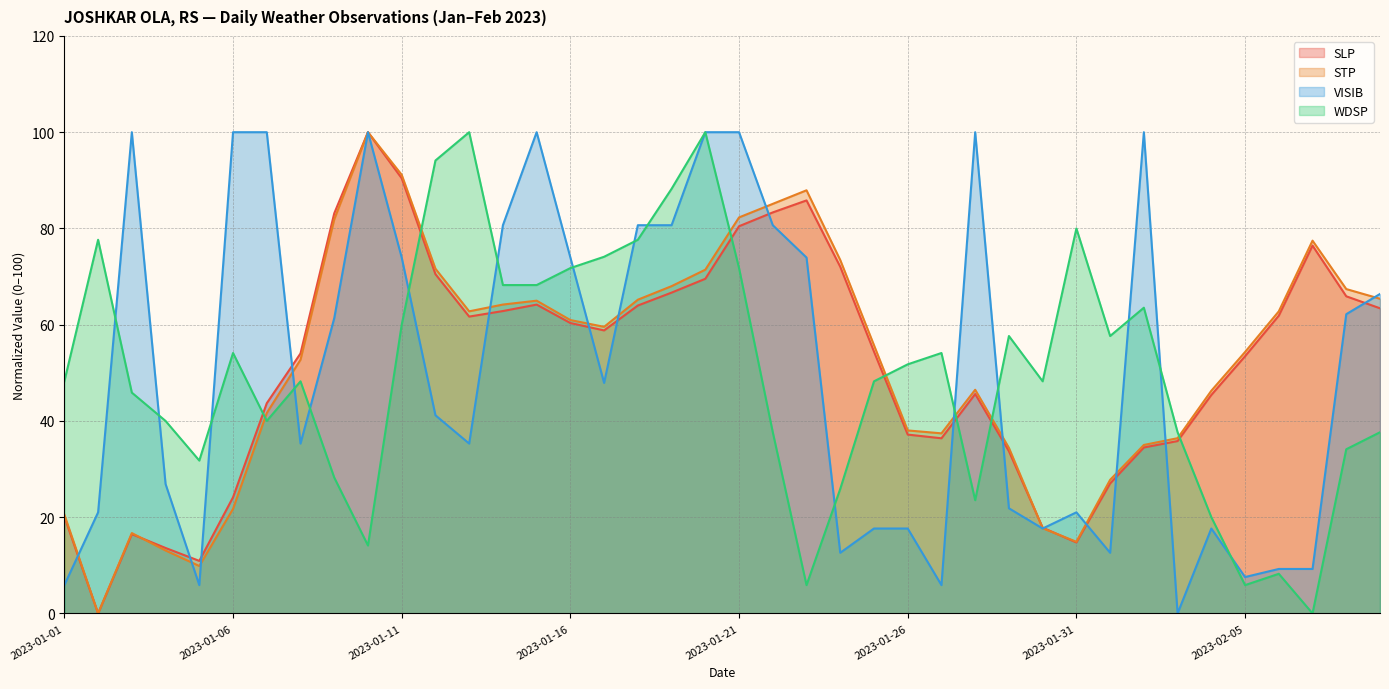

Which series has the largest total across all categories?

STP